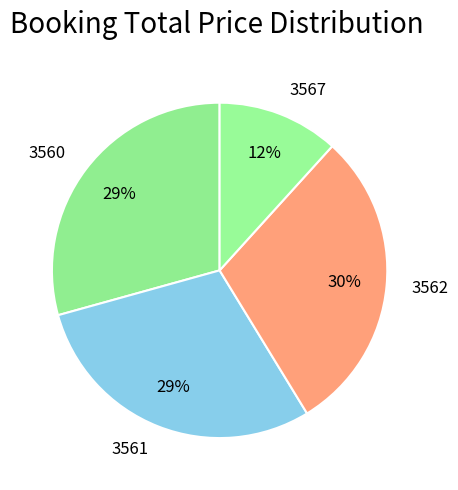

Is it true that 3560 is 29% of the pie?

True